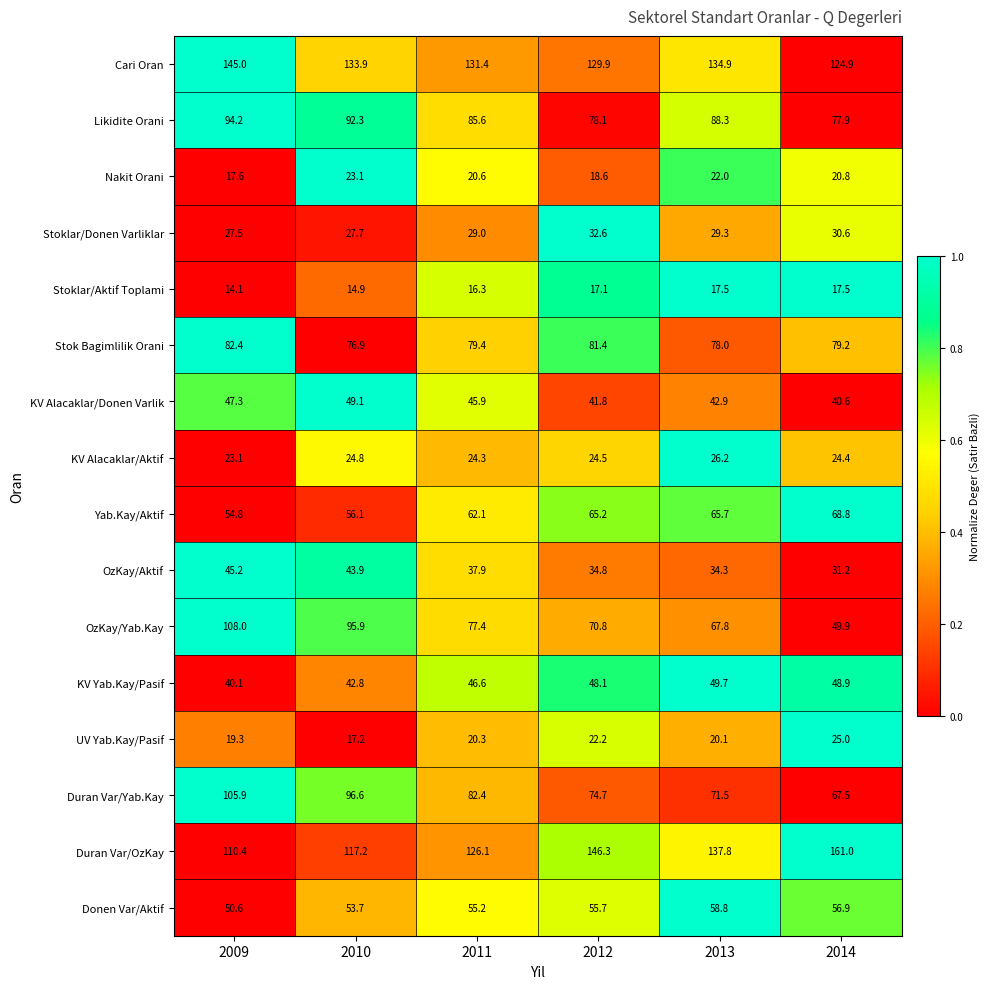

What is the maximum value shown in the chart?

161.0